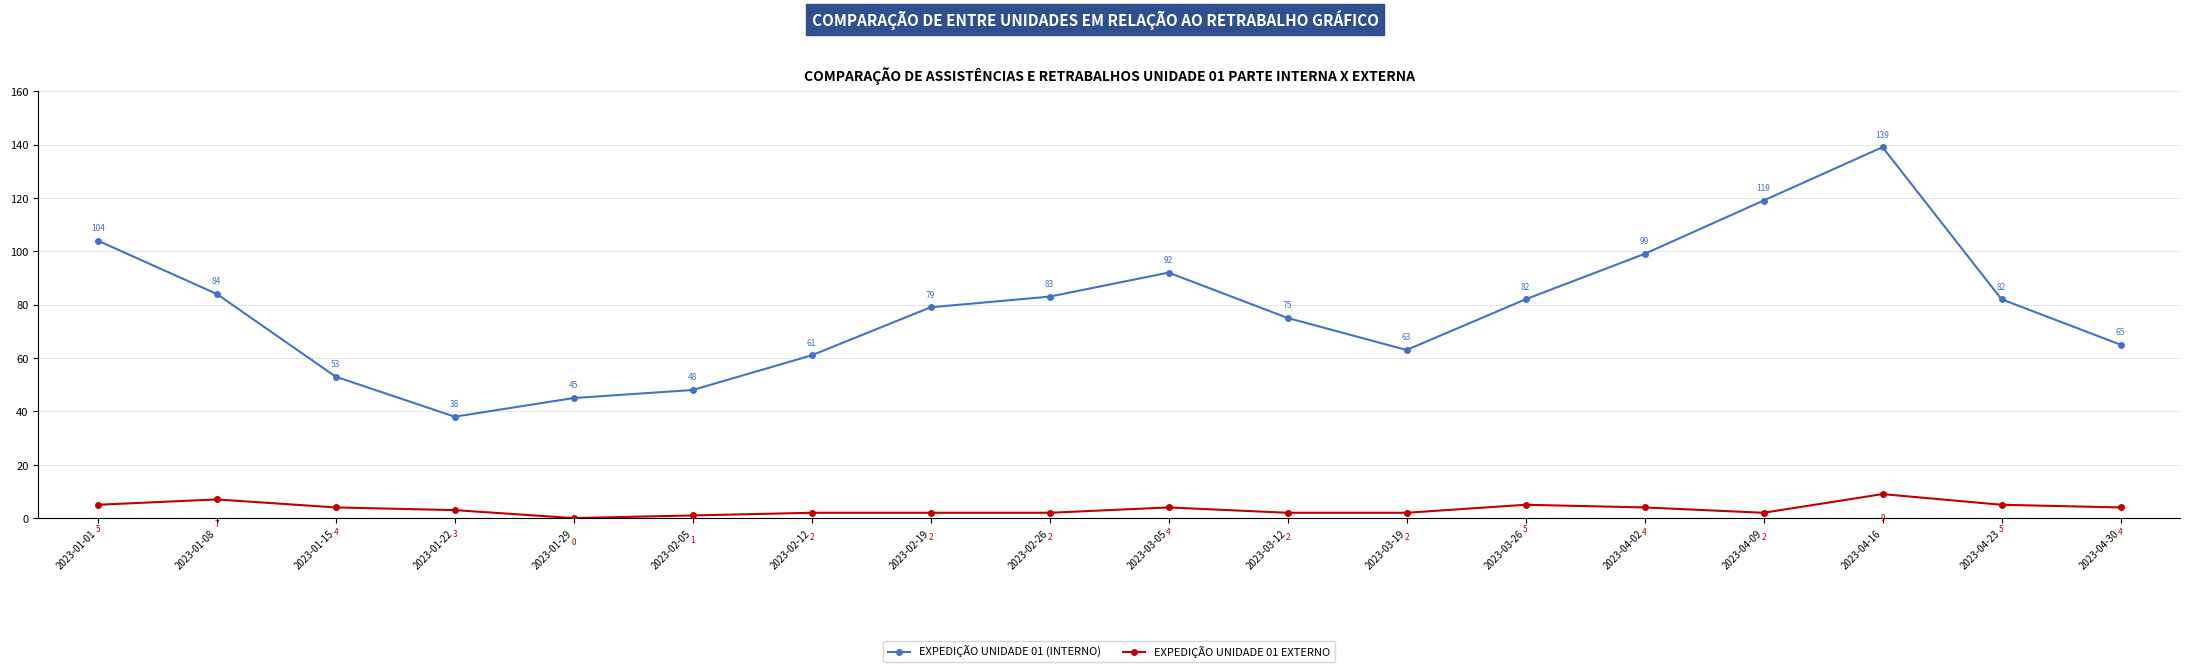

What are all the series names shown in the legend?

EXPEDIÇÃO UNIDADE 01 (INTERNO), EXPEDIÇÃO UNIDADE 01 EXTERNO